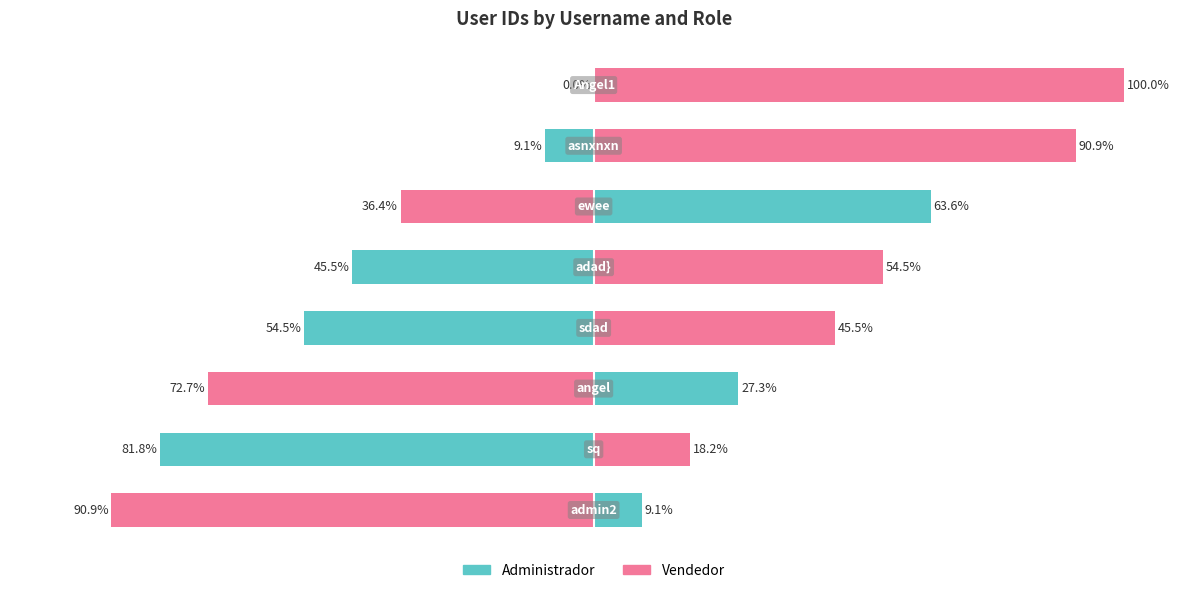

Is the value of Complement at 1 greater than the value of ID Value at 3?

No